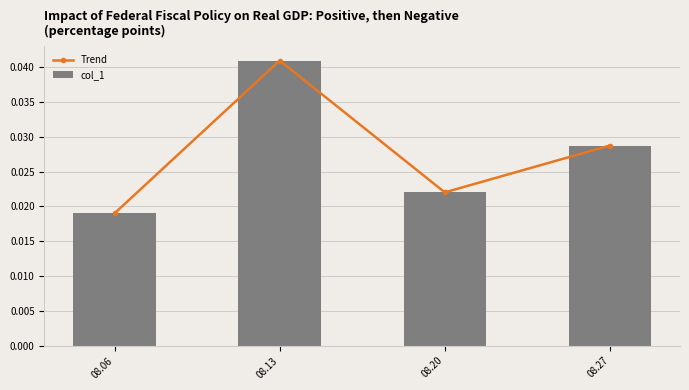

What is the sum of all Trend values?

0.1